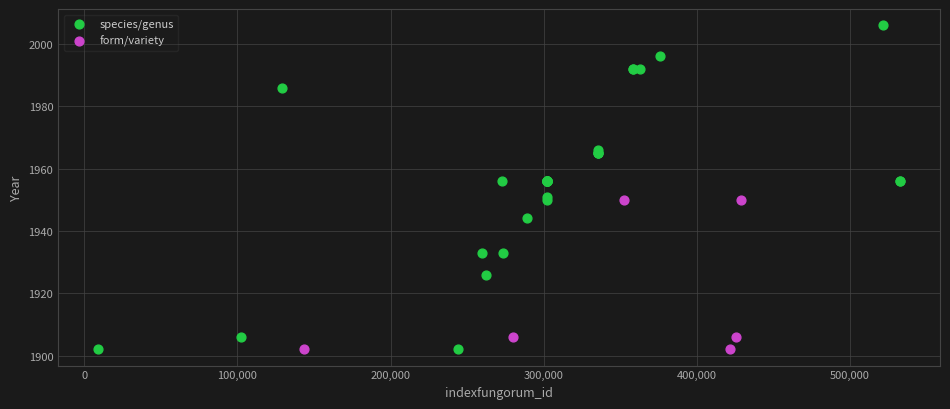

Which series has the widest spread of Y values?

species/genus